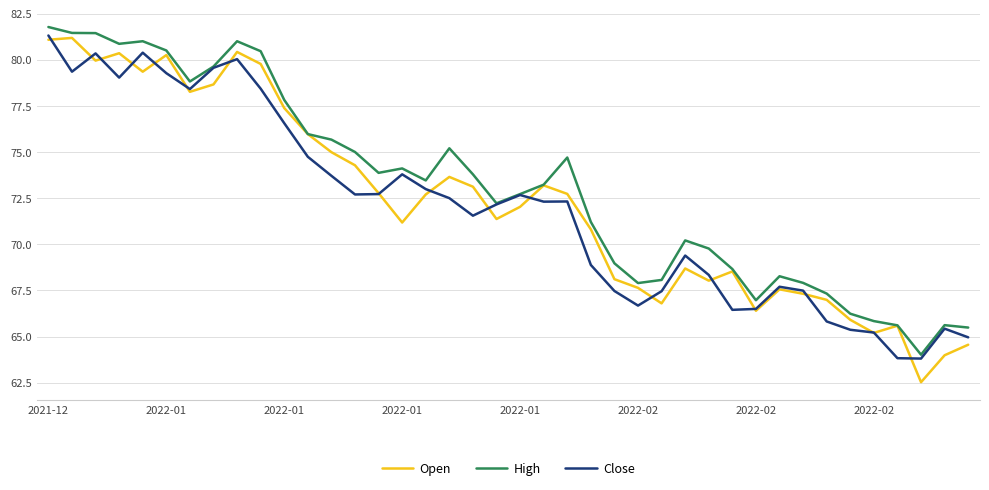

Which series has the widest spread of values?

Open